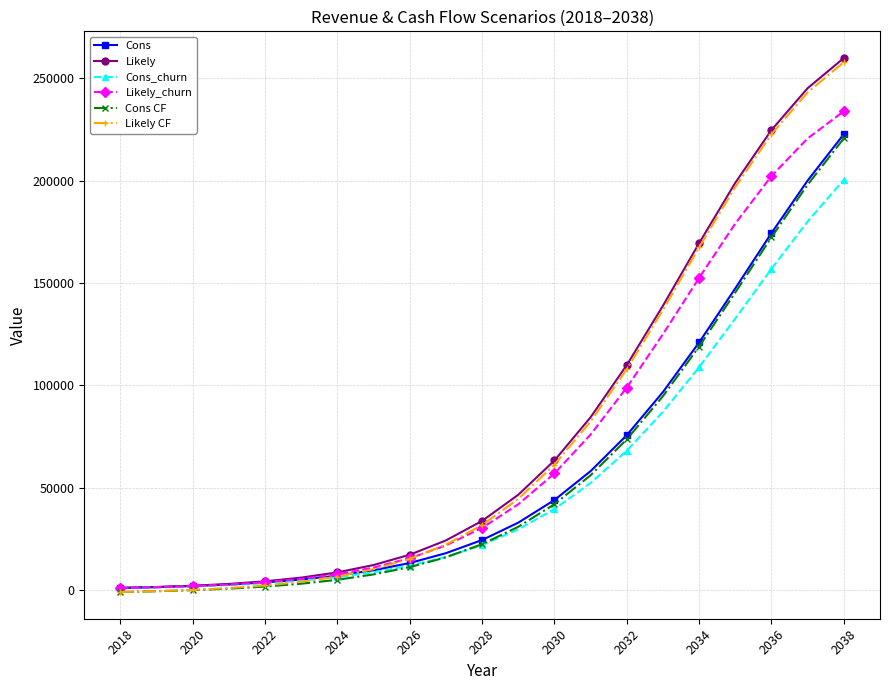

What is the highest value of the Likely series?

259896.0